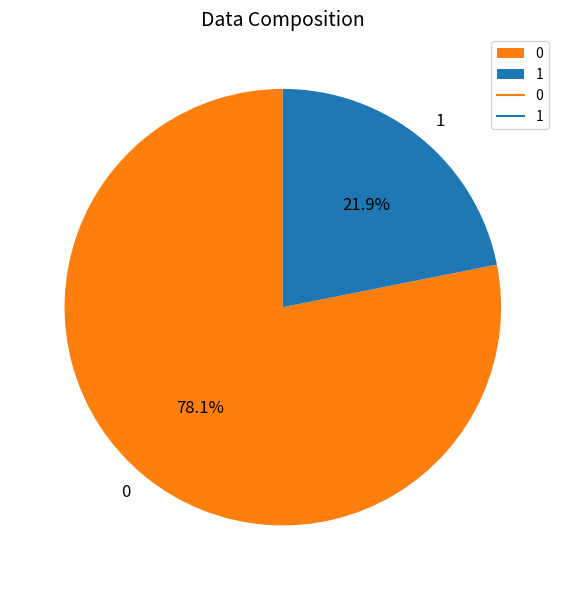

To the nearest percent, what is the difference between the 1 and 0 slice percentages?

56%